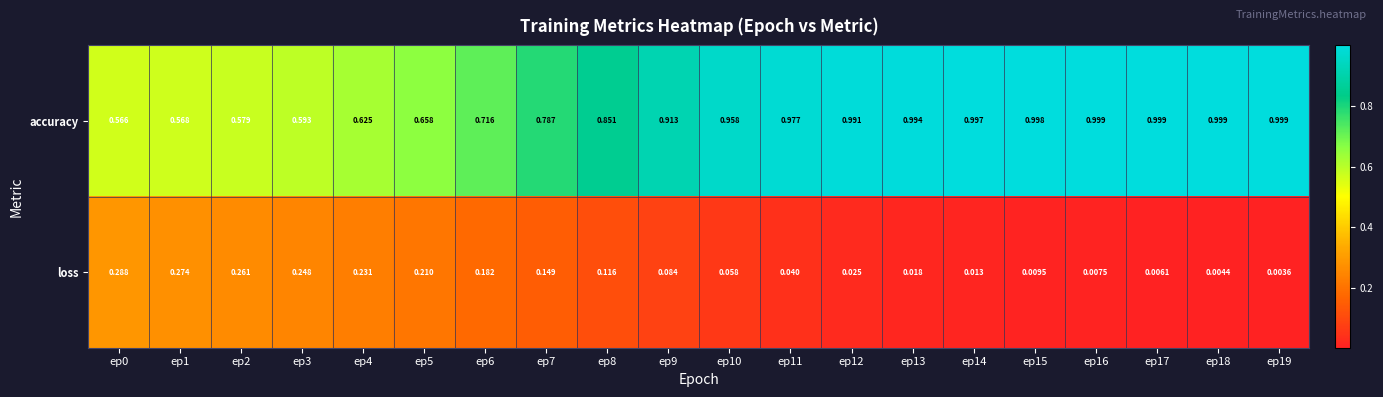

Which series has the largest total across all categories?

accuracy